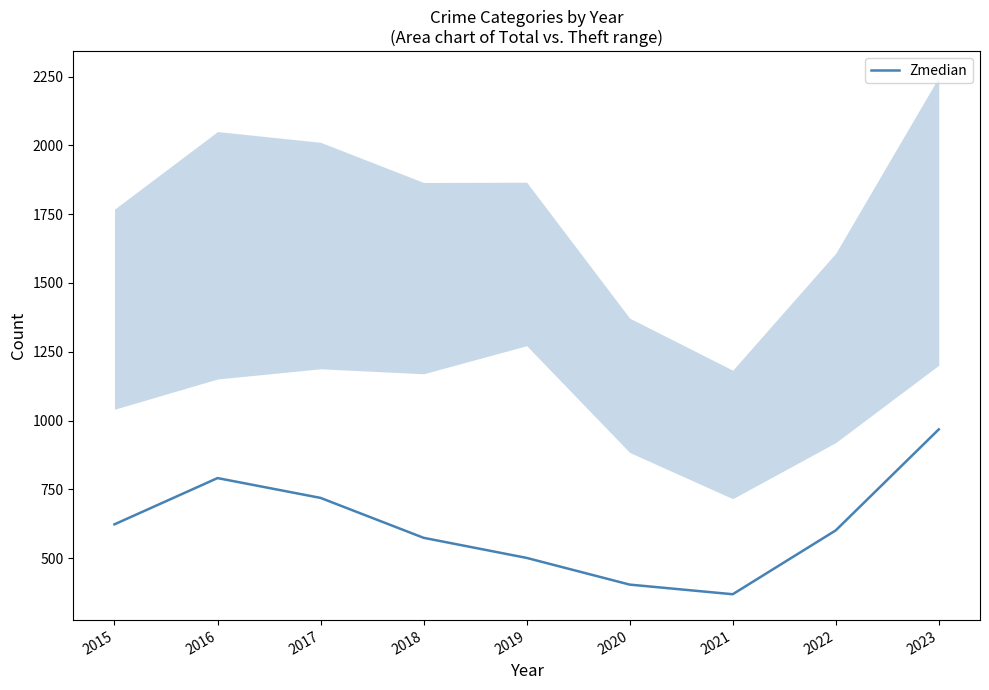

What is the maximum value shown in the chart?

968